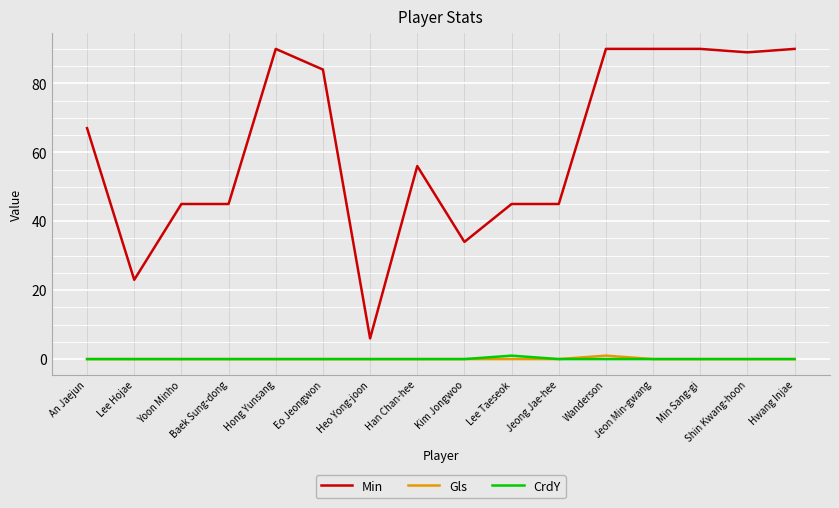

What position from the right is Eo Jeongwon?

11